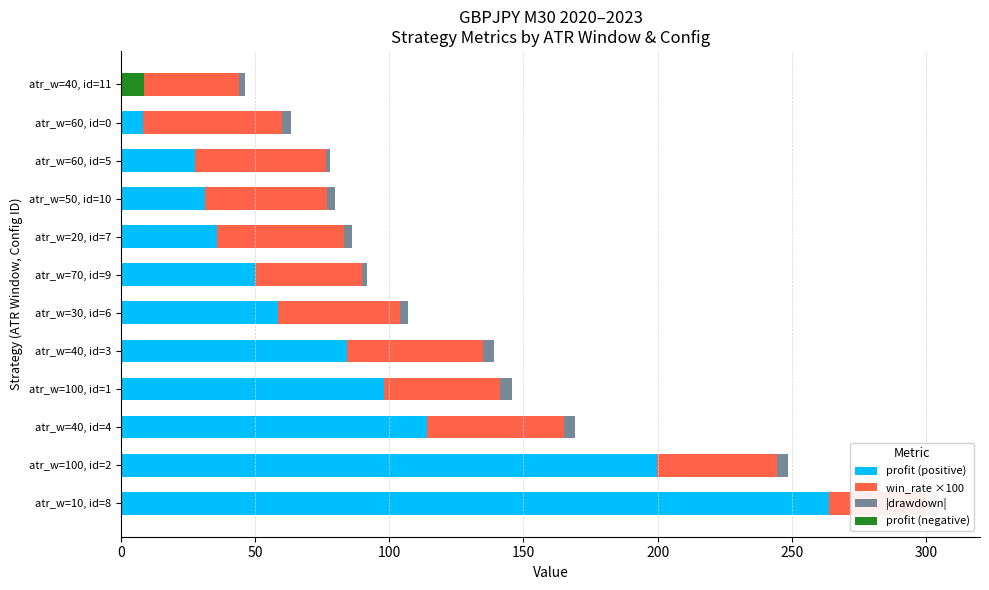

Which series has the largest range (max minus min)?

profit (positive)